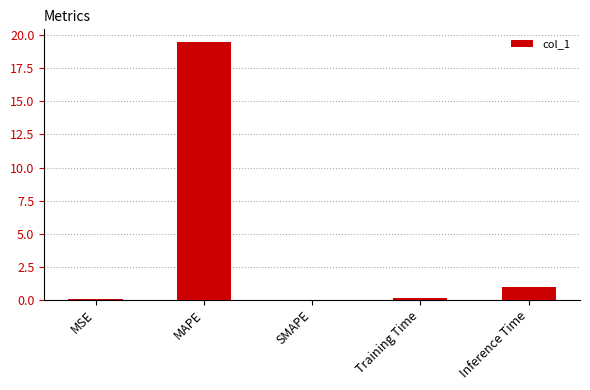

Which has a higher value, MSE or Inference Time?

Inference Time